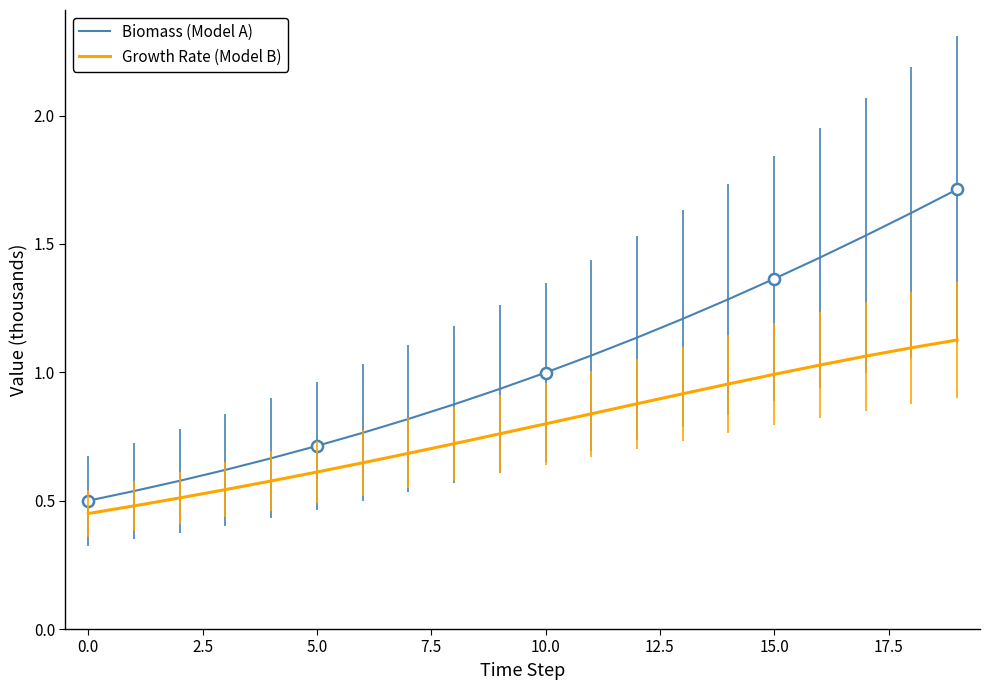

What are all the series names shown in the legend?

Biomass (Model A), Growth Rate (Model B)